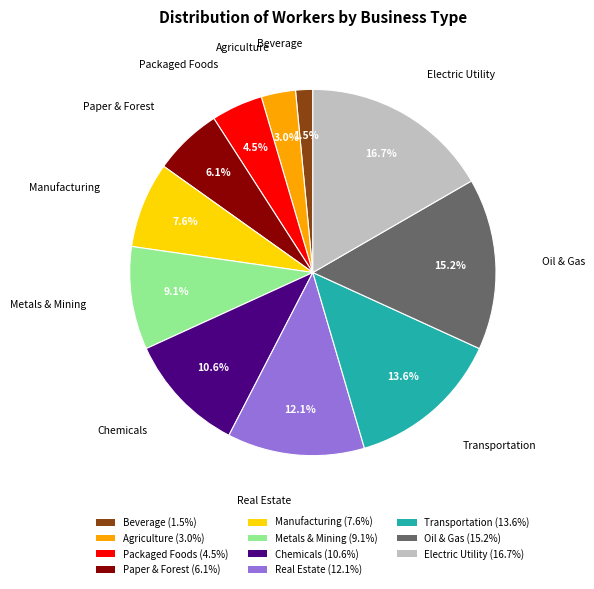

Combined, what portion of the pie is Paper & Forest and Metals & Mining?

15.2%